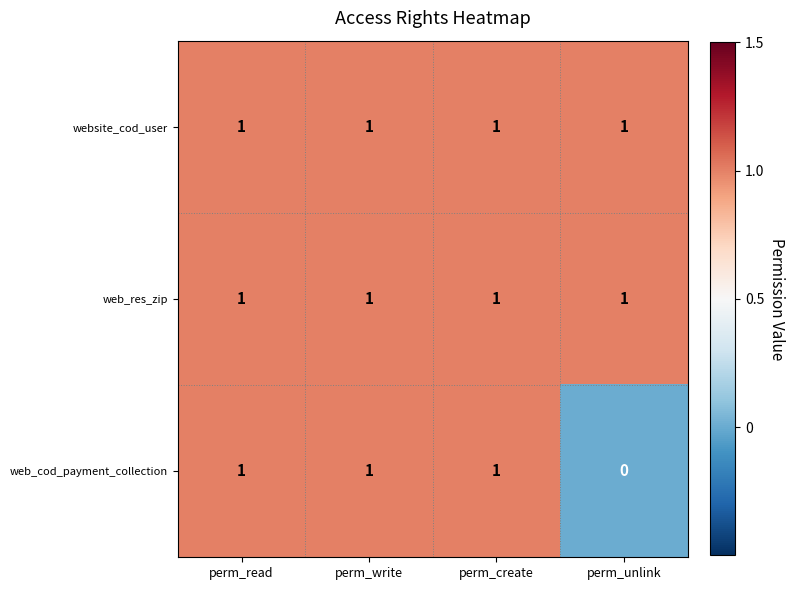

Reading right to left, extract all data points from this chart.

website_cod_user: 1	1	1	1
web_res_zip: 1	1	1	1
web_cod_payment_collection: 0	1	1	1